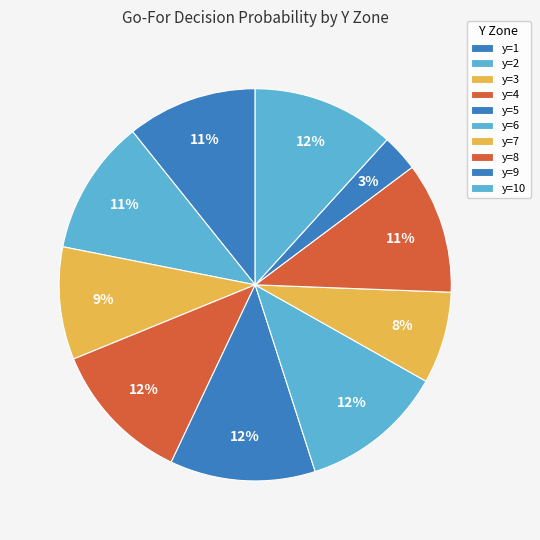

Is there any slice that represents more than half of the pie?

No